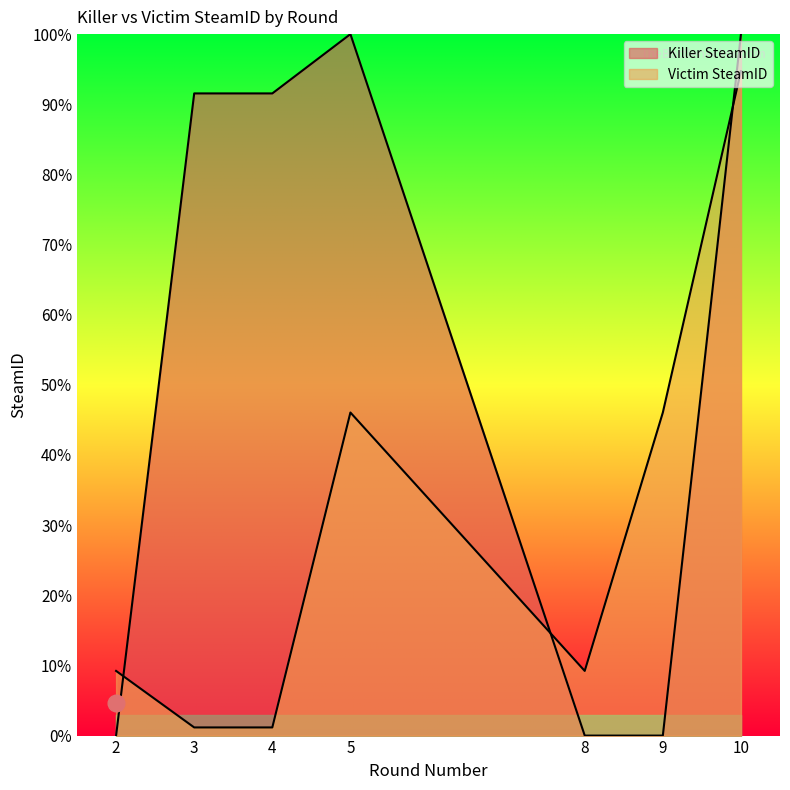

Reading right to left, extract all data points from this chart.

Killer SteamID: 10=100.0	9=0.0	8=0.0	5=100.0	4=91.5	3=91.5	2=0.0
Victim SteamID: 10=94.7	9=46.1	8=9.2	5=46.1	4=1.2	3=1.2	2=9.2